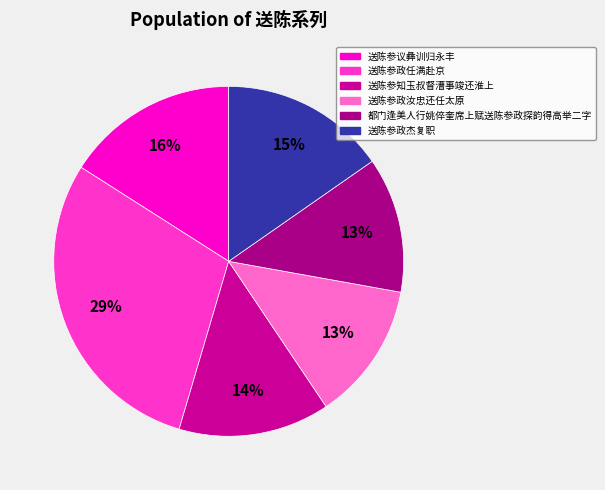

What is the largest slice in the pie chart?

送陈参政任满赴京